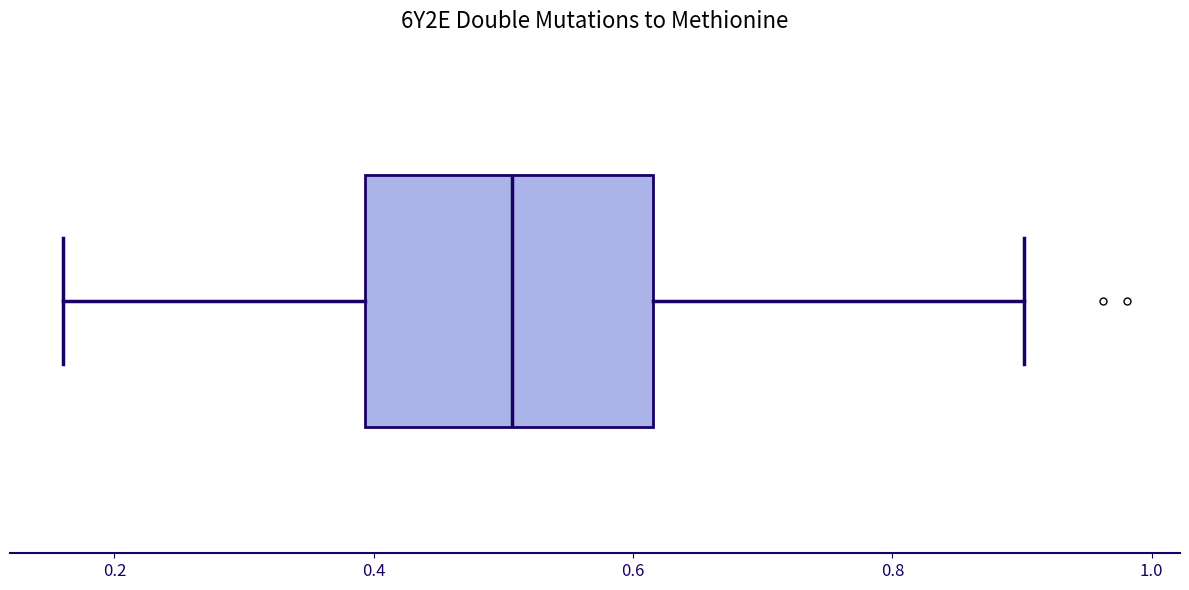

Where does the right whisker of the box end on the x-axis? The values are not printed on the chart, so give them approximately, as read against the axis.

0.90